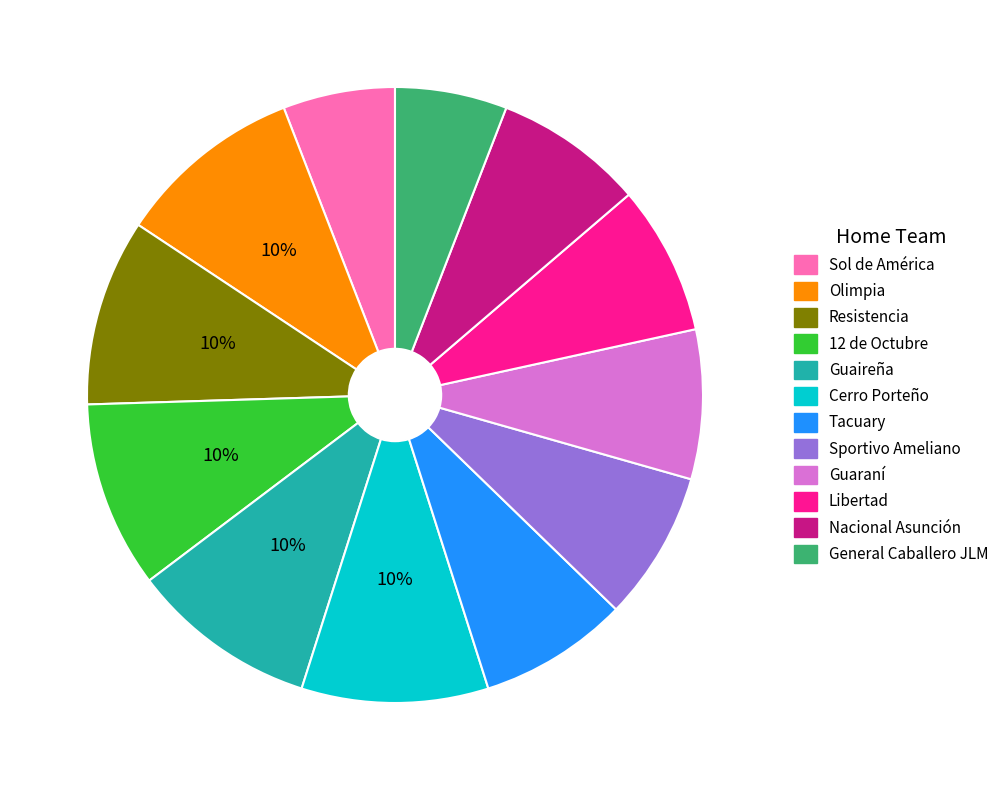

To the nearest percent, what is the difference between the largest and smallest slice percentages?

4%